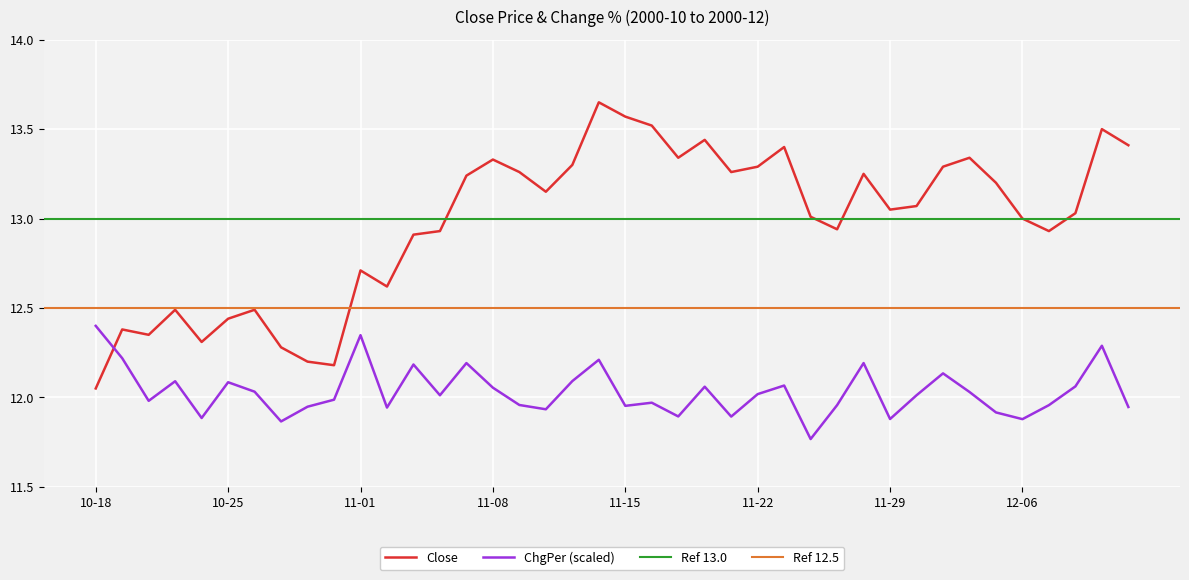

What position from the left is 2000-11-13?

19